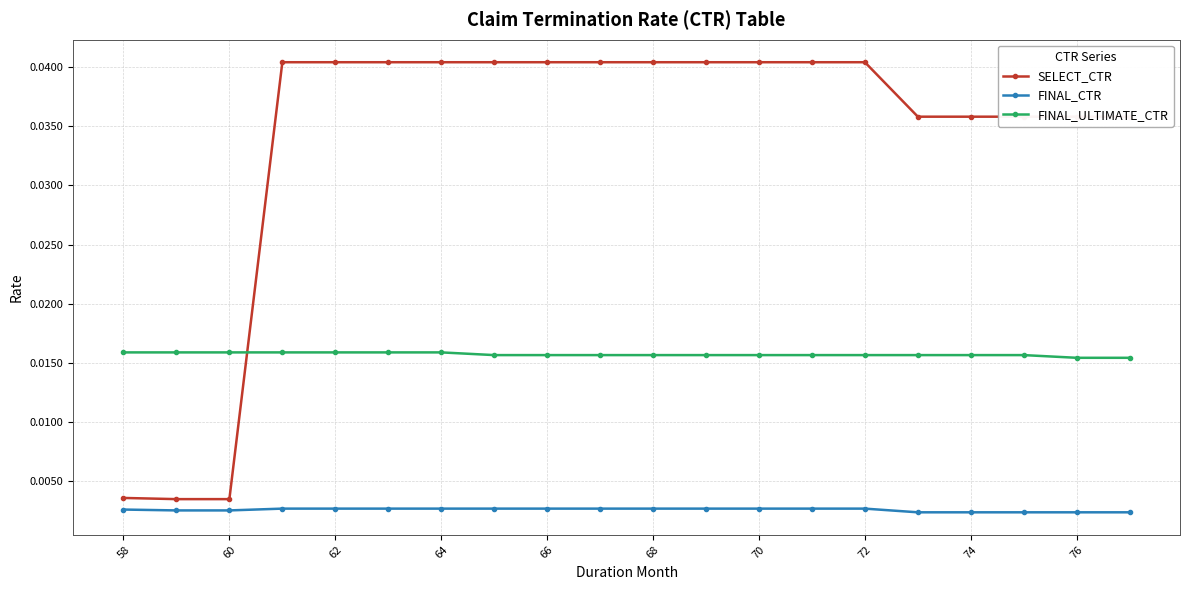

Does the chart display data point markers on the line(s)?

Yes